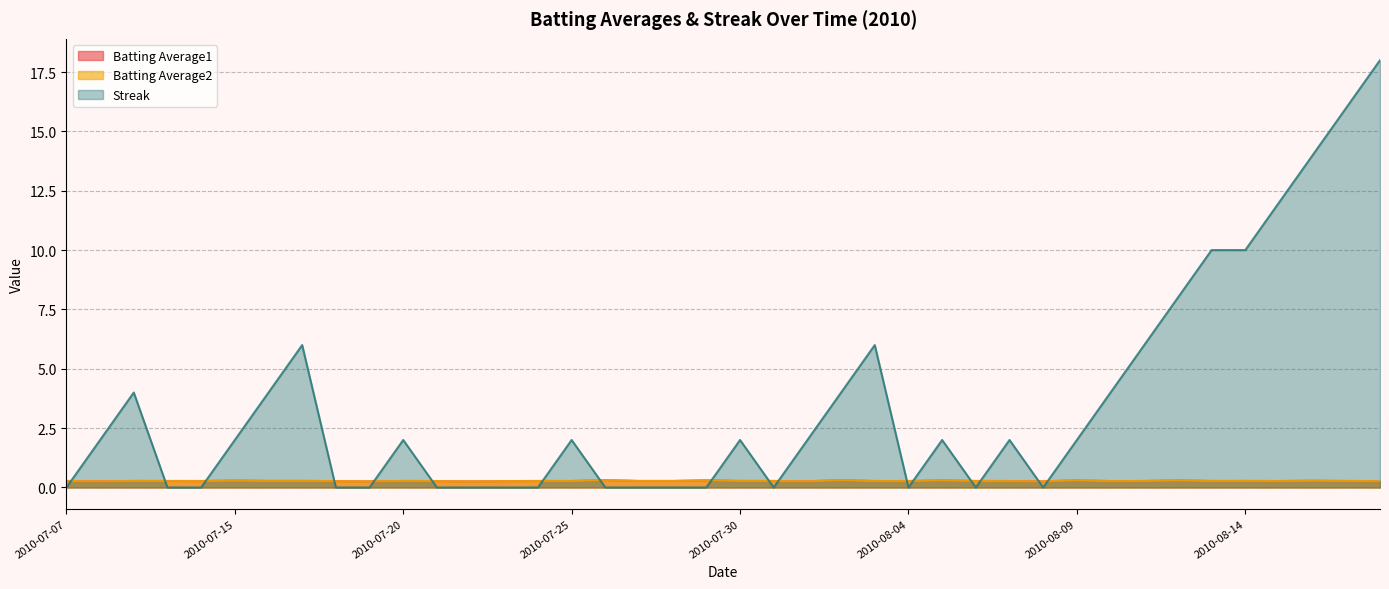

How many Batting Average1 values are between 0 and 1?

40